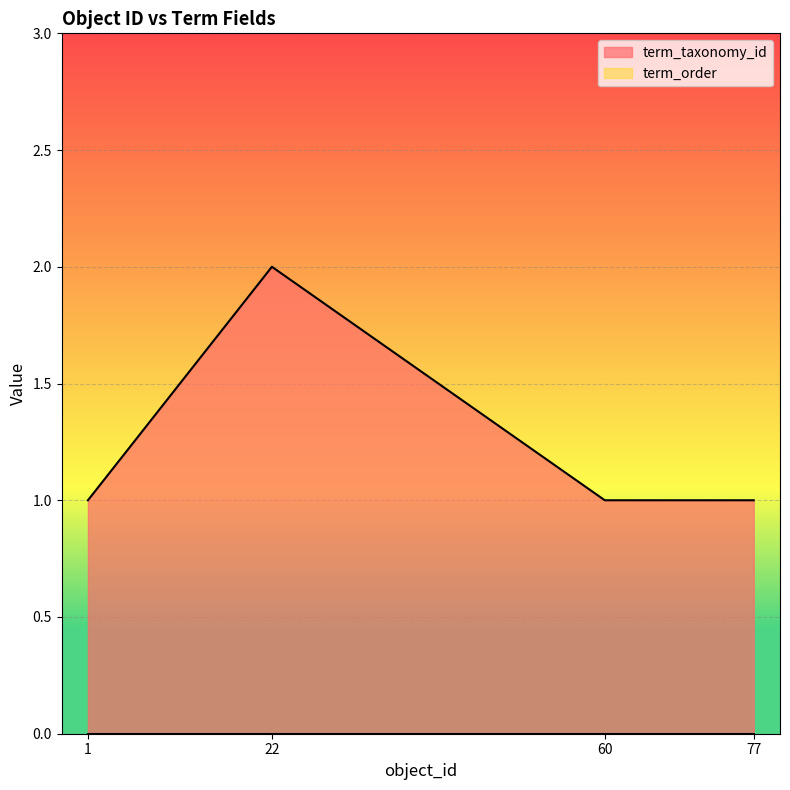

Count the number of values greater than 1.

1